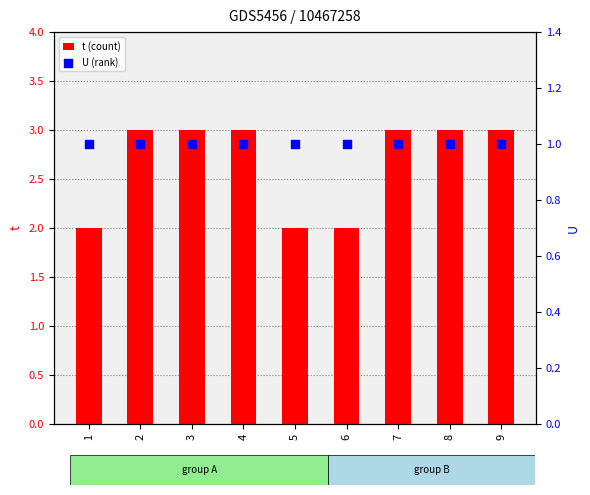

What is the total value across all series at 4?

4